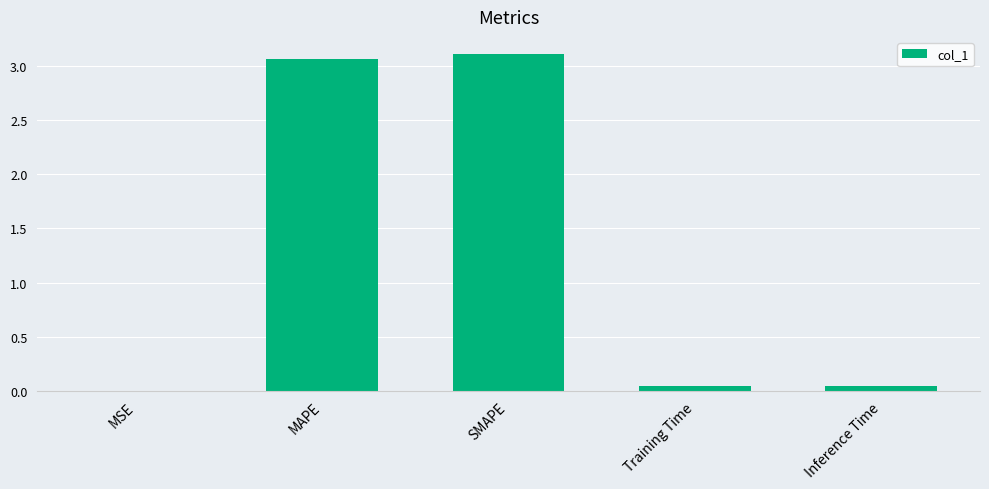

The value at SMAPE is 4.3. True or false?

False